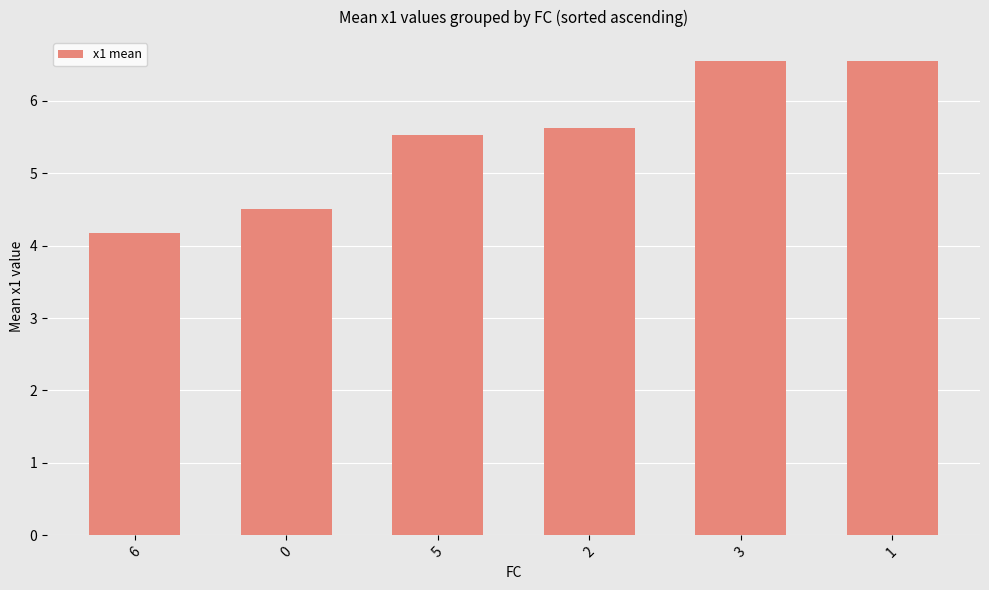

What is the smallest value displayed?

4.2